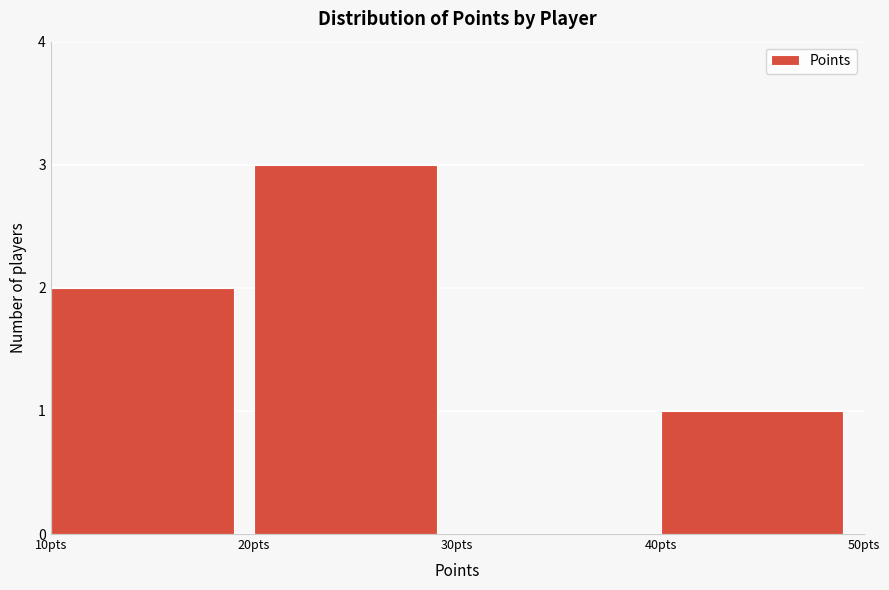

Reading left to right, list every bar in this chart as the range it spans on the x-axis followed by its height. The values are not printed on the chart, so give them approximately, as read against the axis.

10 to 20: 2
20 to 30: 3
30 to 40: 0
40 to 50: 1